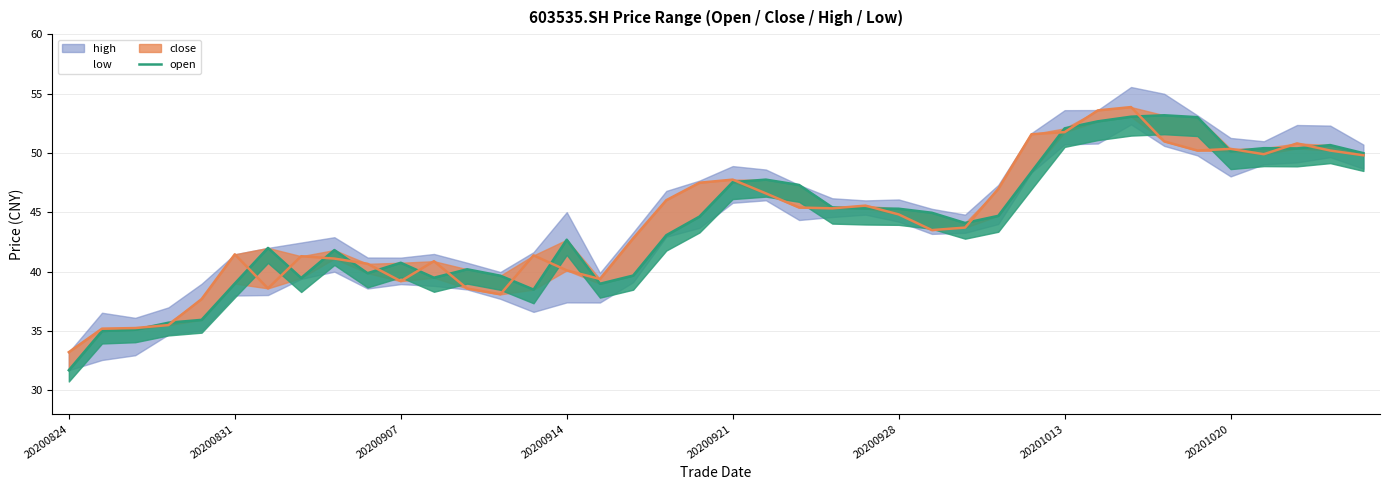

What is the change in value from 12 to 33?

+13.0